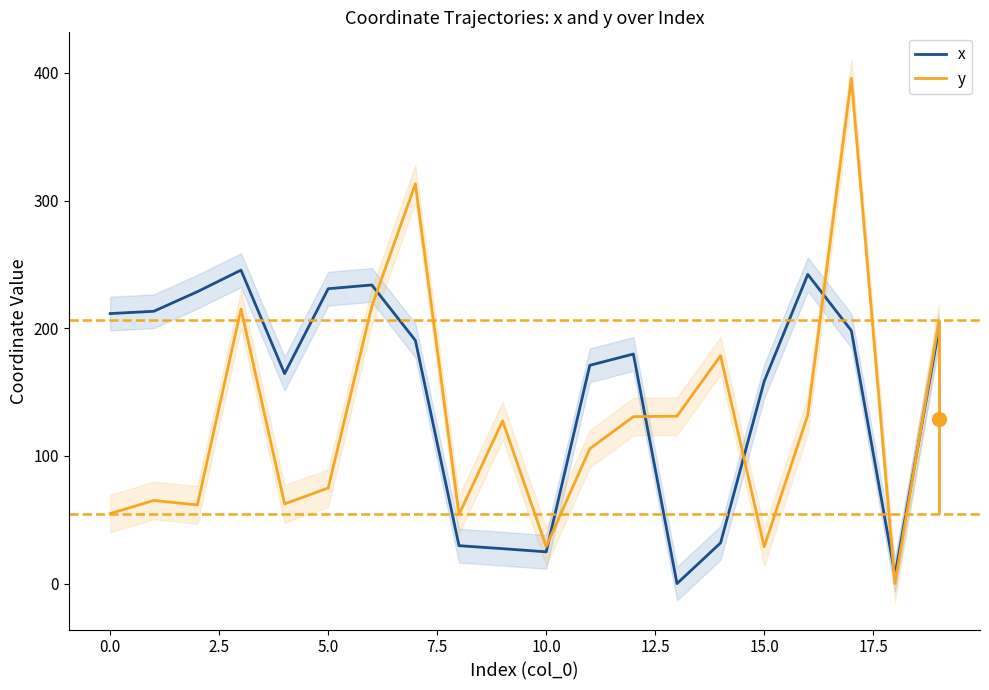

List the series in order of their peak value, lowest first.

x, y